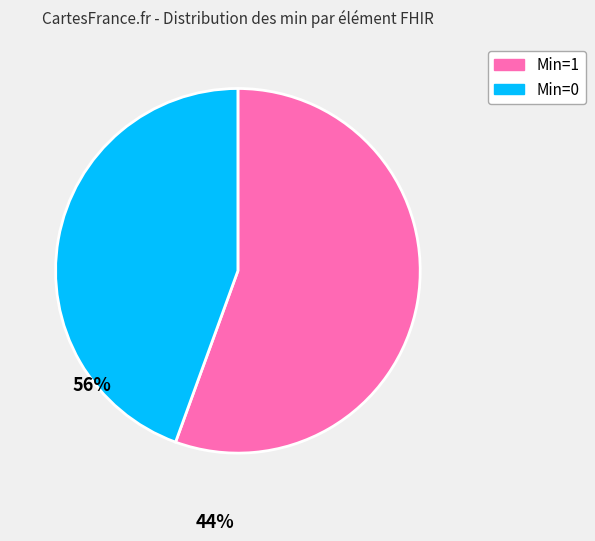

Is there a majority slice in this chart?

Yes